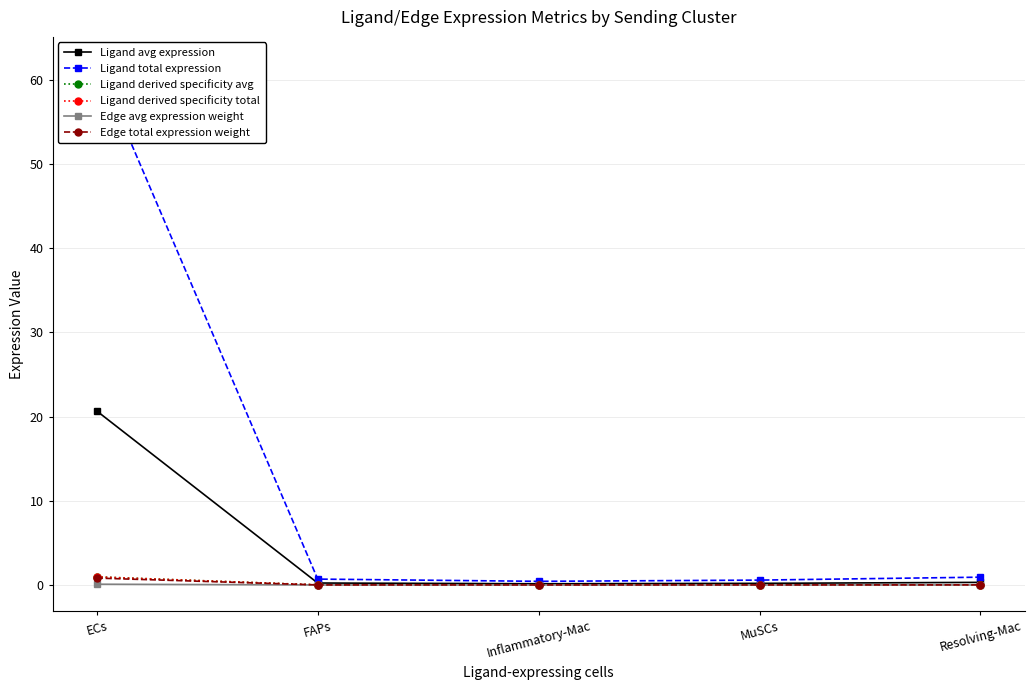

At which category is the sum across all series the highest?

ECs